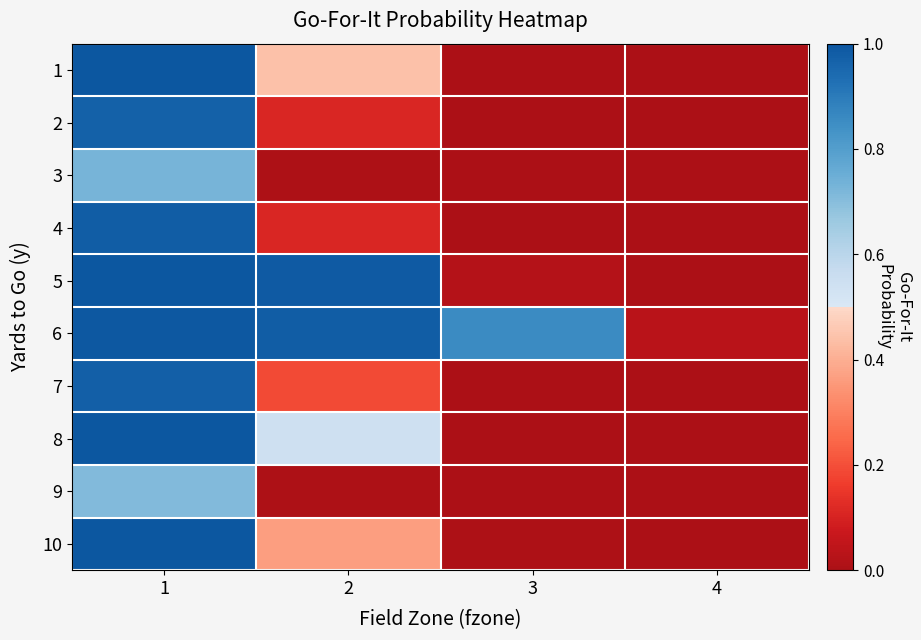

What is the maximum value shown in the chart?

1.0